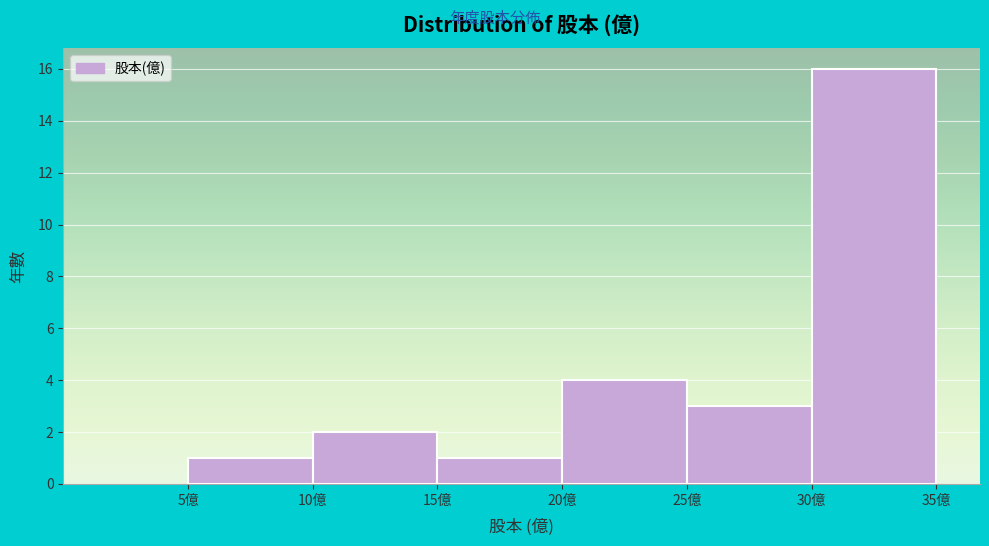

Reading left to right, transcribe this chart: for each bar, give the range it covers on the x-axis and its height. The values are not printed on the chart, so give them approximately, as read against the axis.

5 to 10: 1
10 to 15: 2
15 to 20: 1
20 to 25: 4
25 to 30: 3
30 to 35: 16